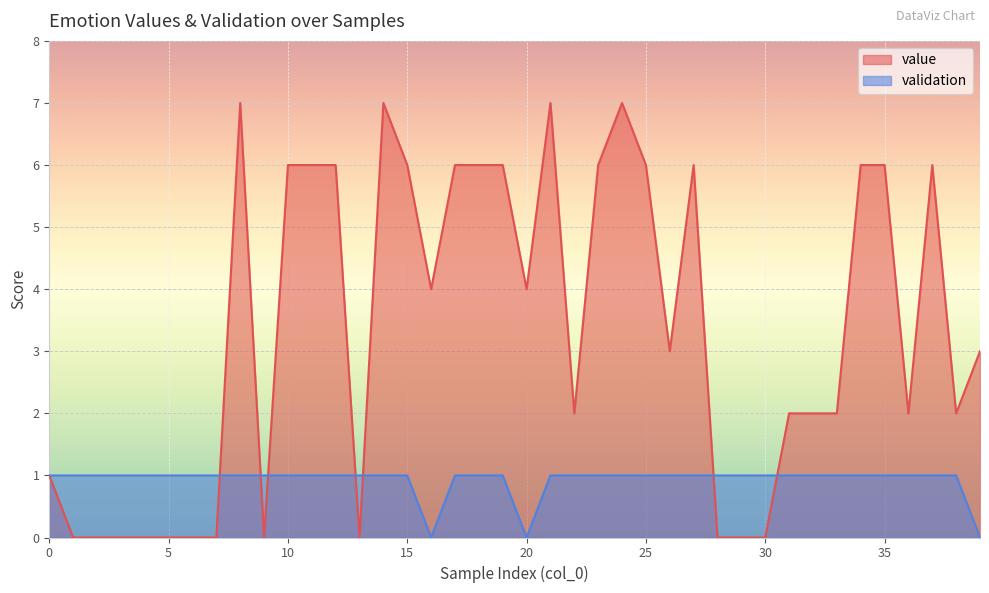

In validation, how many points are lower than both neighbors (excluding endpoints)?

2